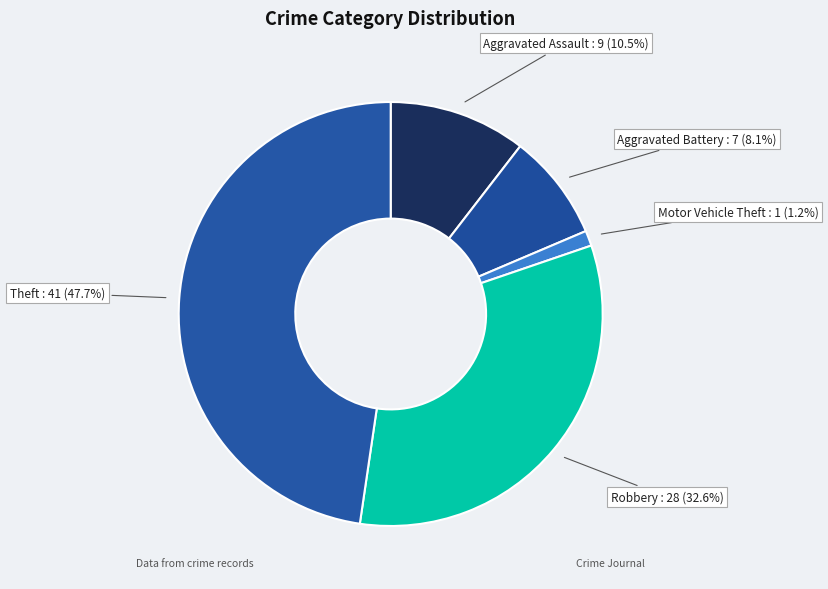

How many slices are in this pie chart?

5